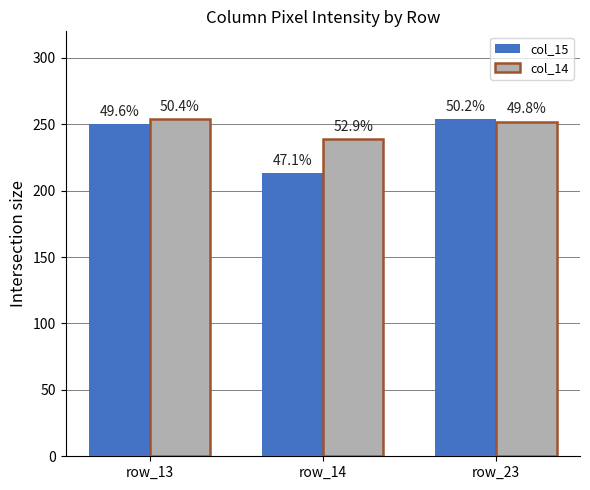

Reading left to right, transcribe all the data shown in this chart.

col_15: 250	213	254
col_14: 254	239	252